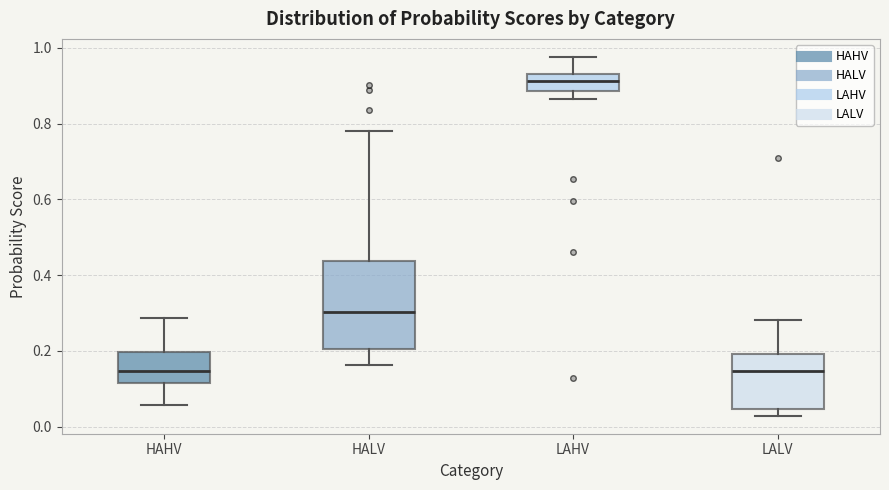

Comparing the boxes themselves (not the whiskers), which one is the tallest?

HALV